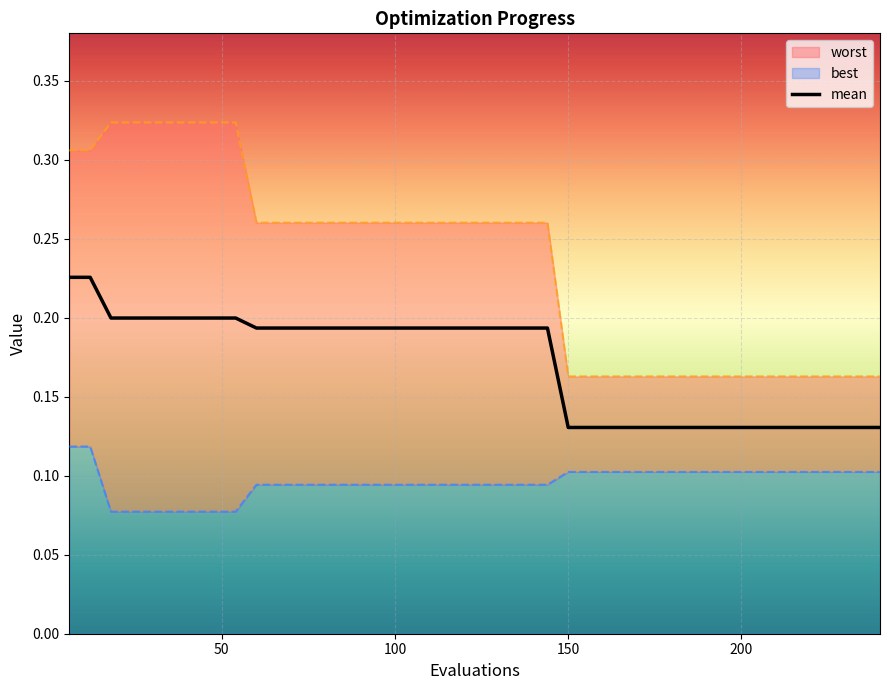

Which category has the highest value across all series?

18